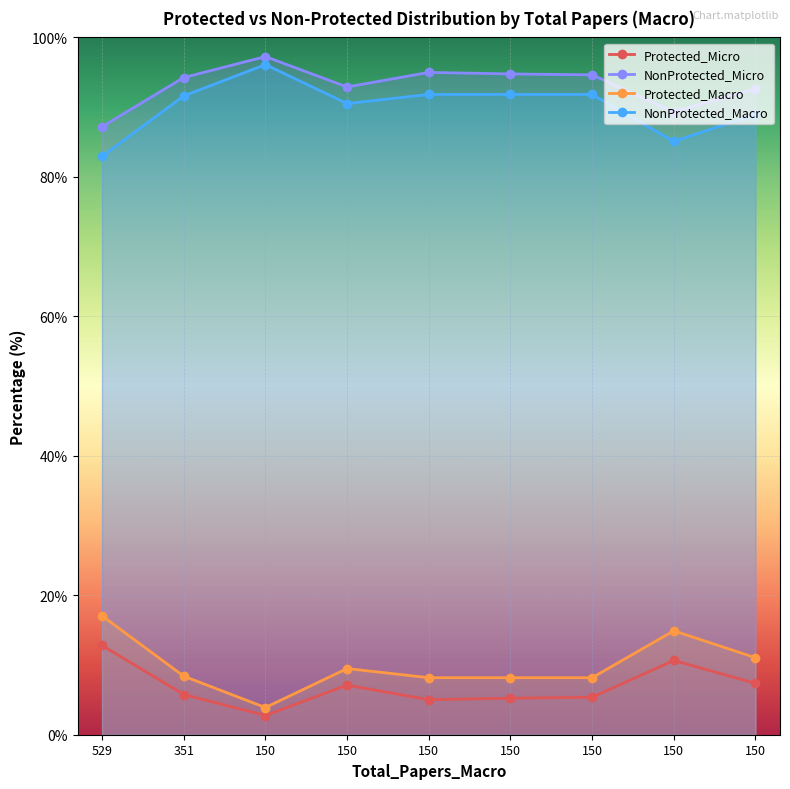

True or false: NonProtected_Macro and Protected_Micro intersect in this chart.

False